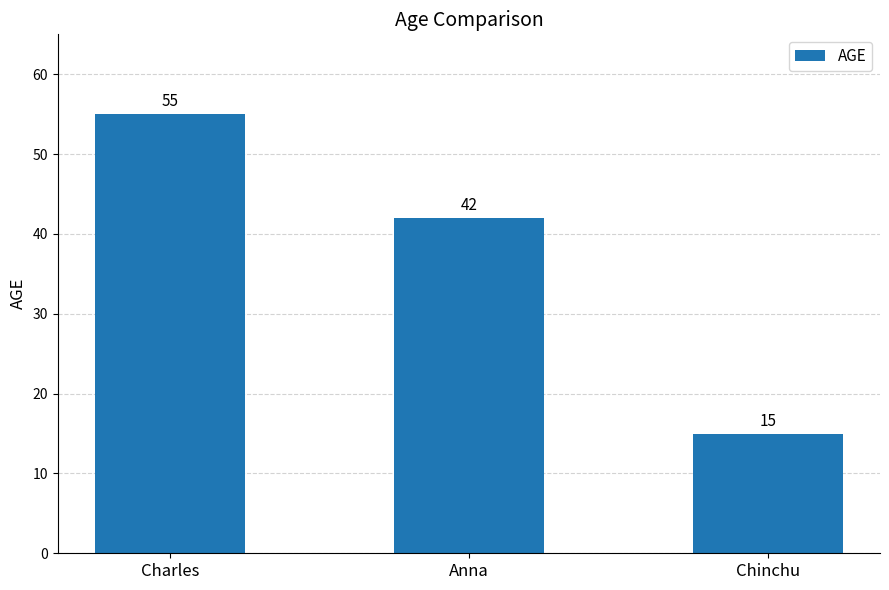

Count the values in the range 15 to 55.

3